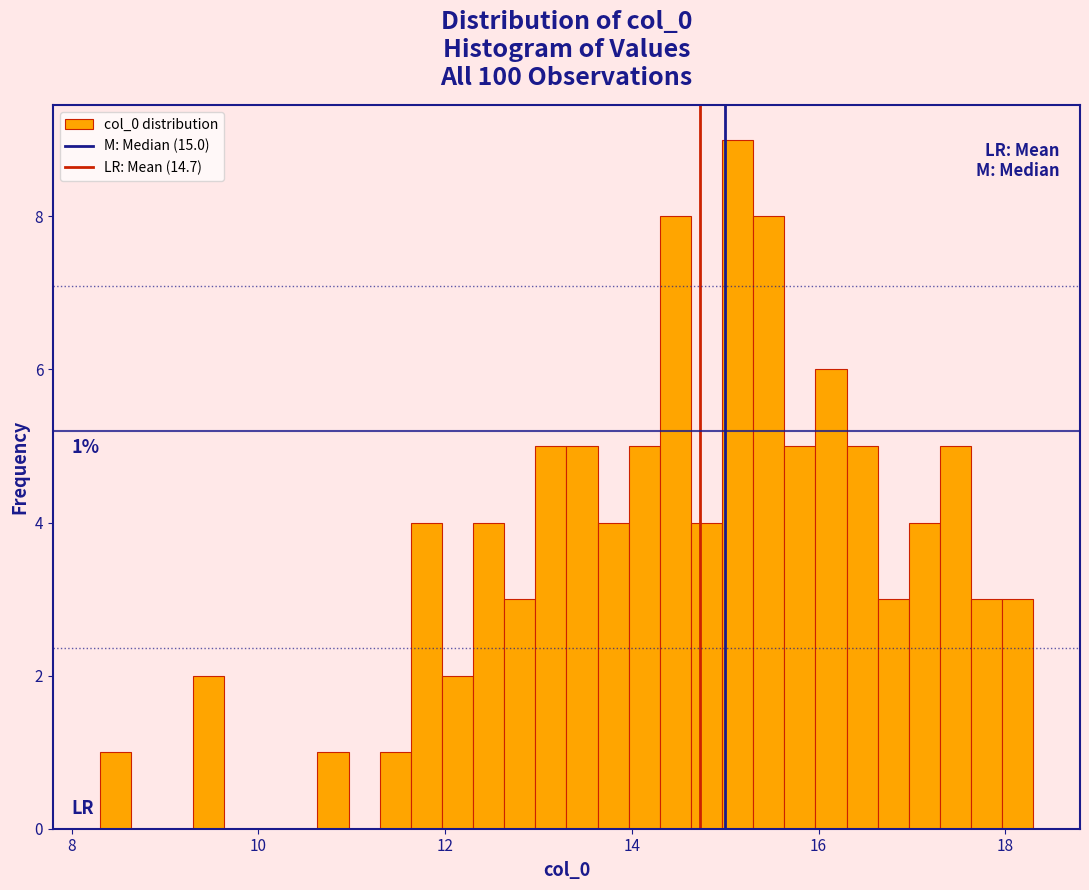

Read against the x-axis, roughly where is the centre of the tallest bar?

15.2